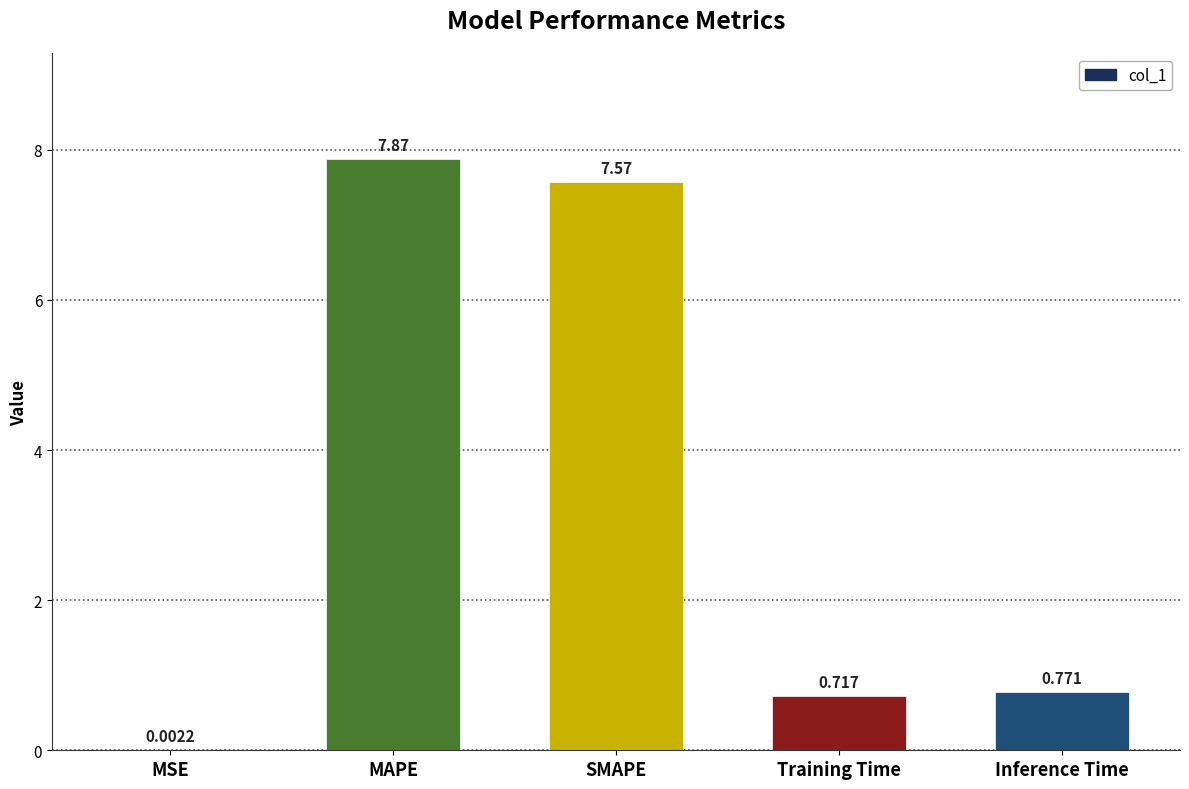

What is the difference between the values at MSE and MAPE?

7.9